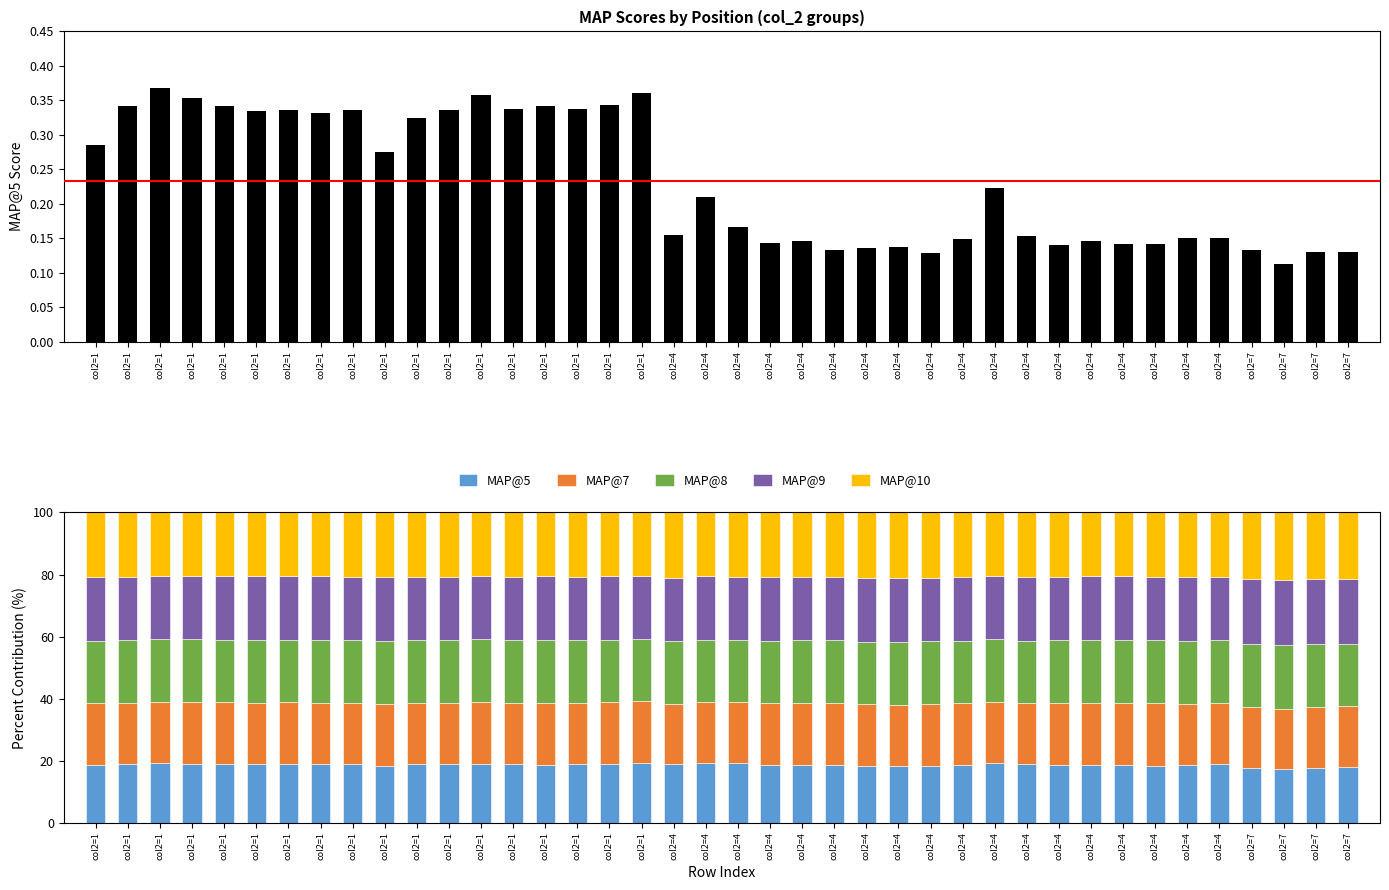

Which label corresponds to the smallest value in the chart?

col2=7